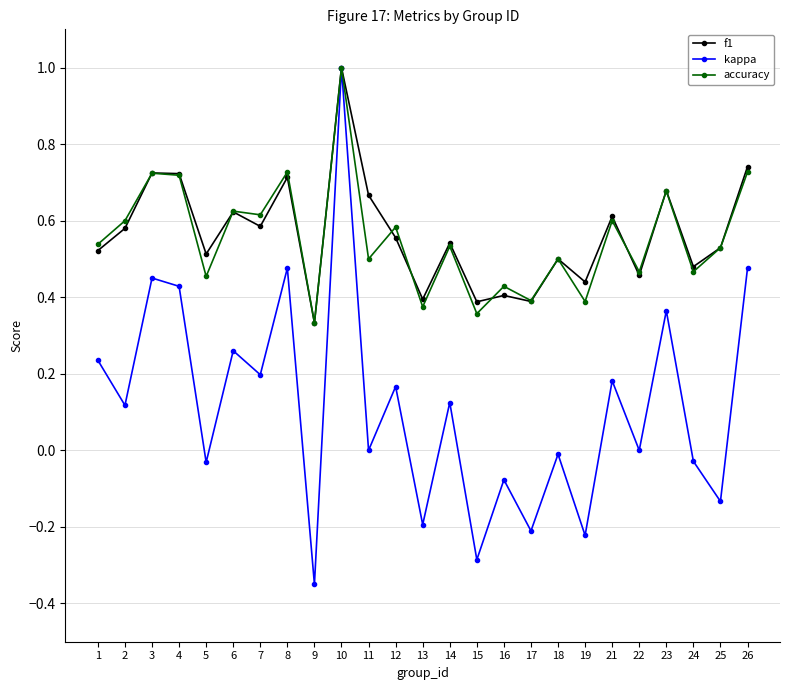

In kappa, how many points are higher than both neighbors (excluding endpoints)?

10